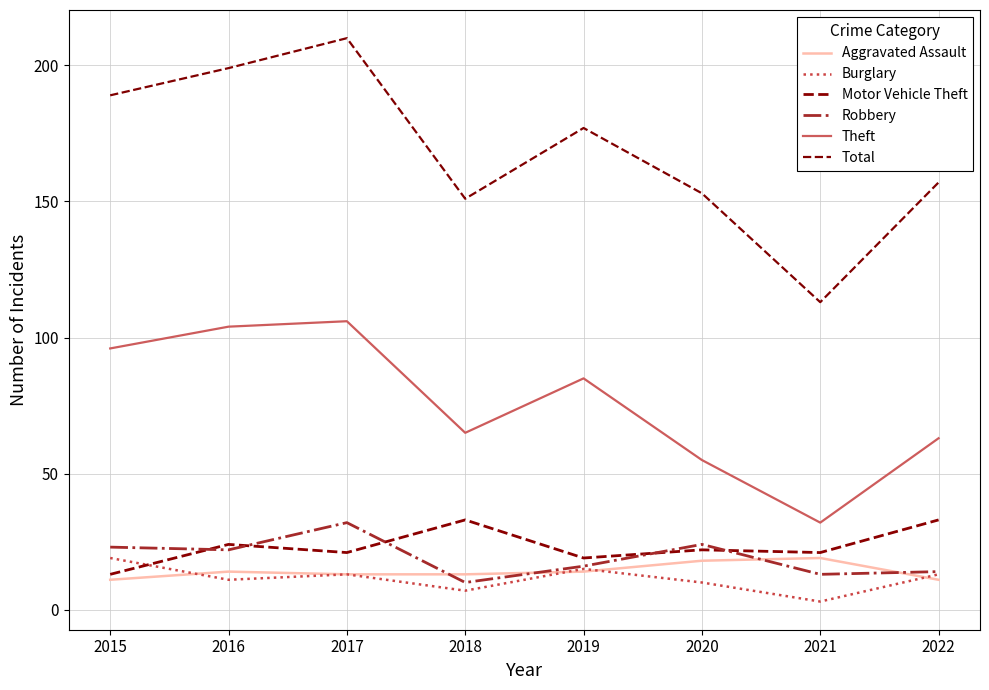

Reading left to right, list all the values displayed in this chart.

Aggravated Assault: 11	14	13	13	14	18	19	11
Burglary: 19	11	13	7	15	10	3	13
Motor Vehicle Theft: 13	24	21	33	19	22	21	33
Robbery: 23	22	32	10	16	24	13	14
Theft: 96	104	106	65	85	55	32	63
Total: 189	199	210	151	177	153	113	157